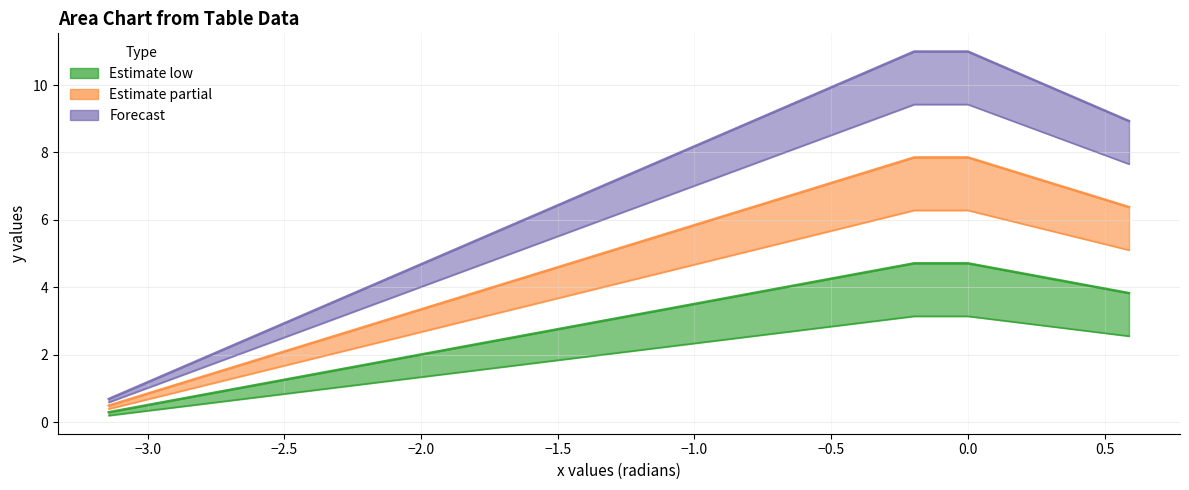

What is the total value across all series at −2.5?

8.0